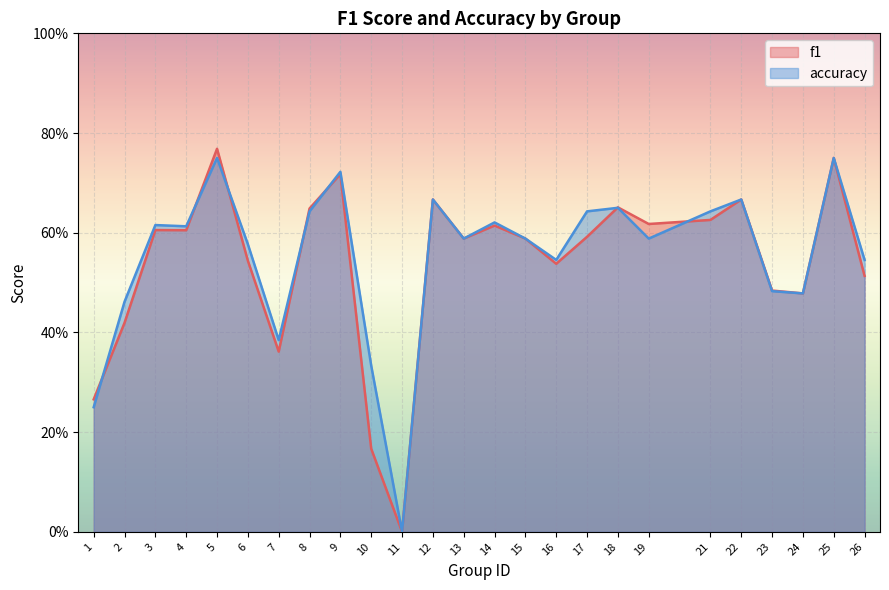

How many lines are shown in the chart?

2